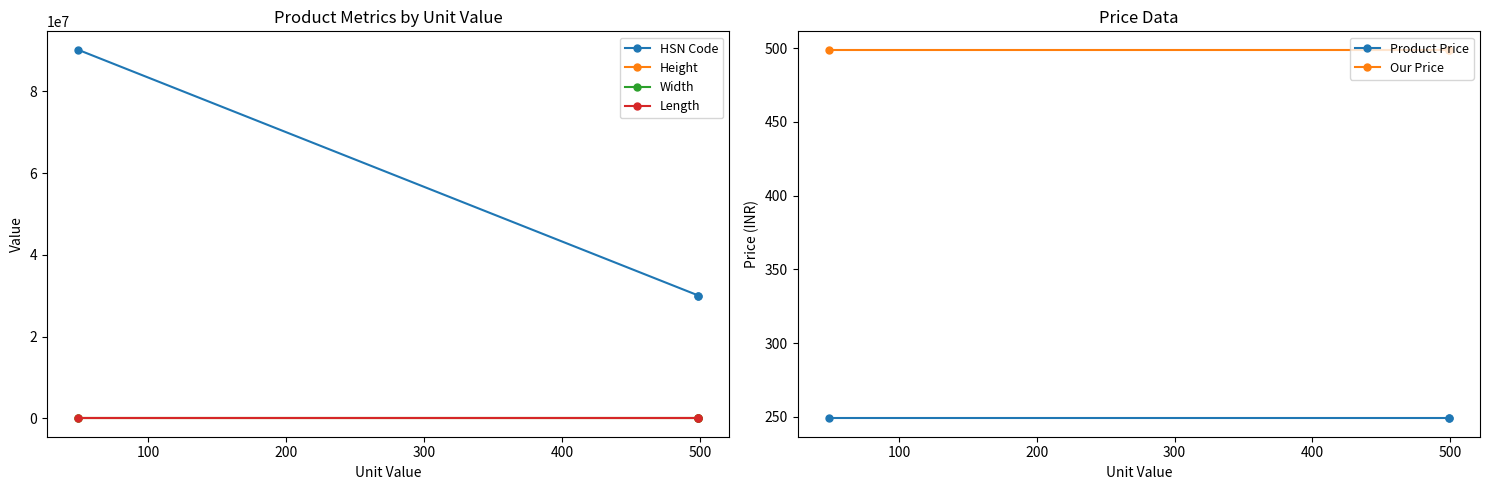

True or false: Our Price has a value of 163 at 100.

False